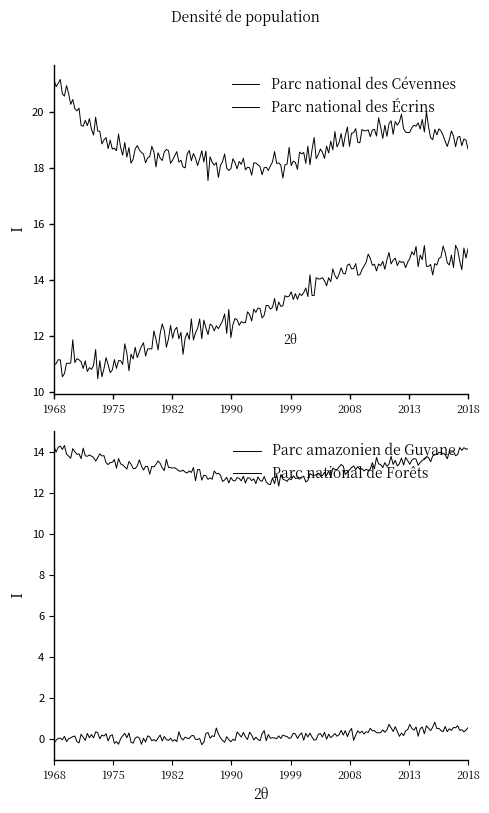

What is the greatest value displayed?

21.0